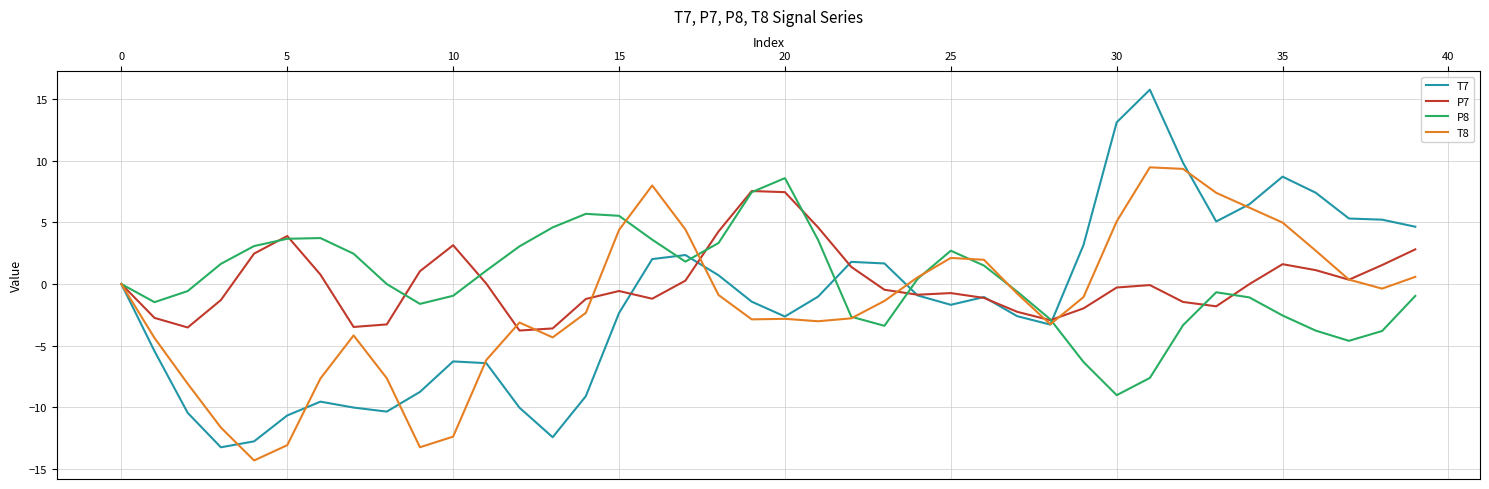

What is the greatest value displayed?

15.8